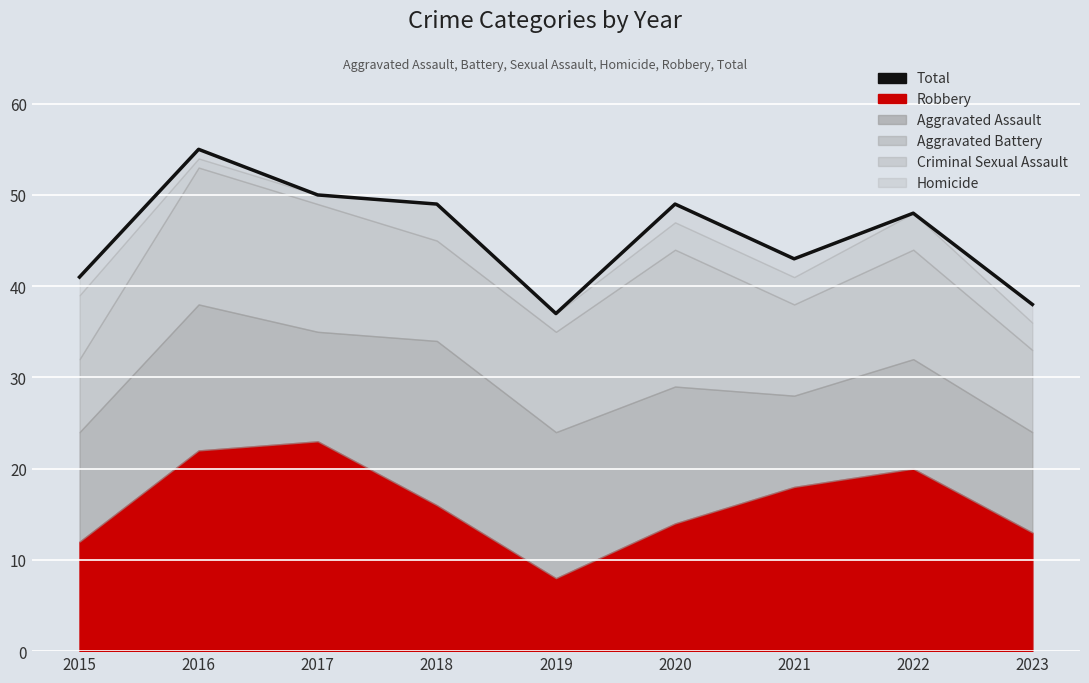

The value at 2022 is 48. True or false?

True